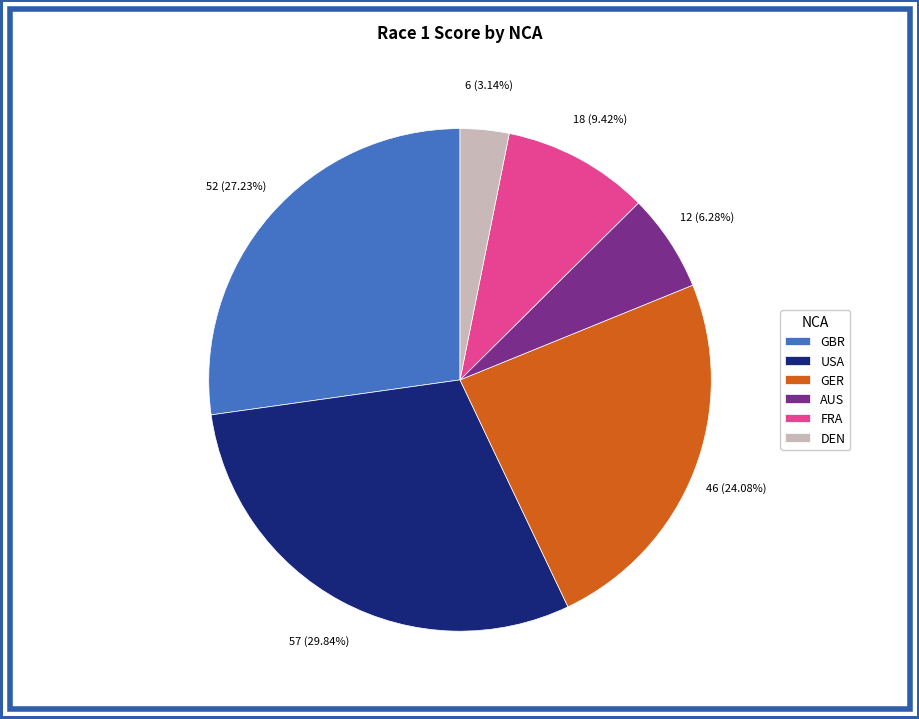

Does USA account for over 50% of the chart?

No